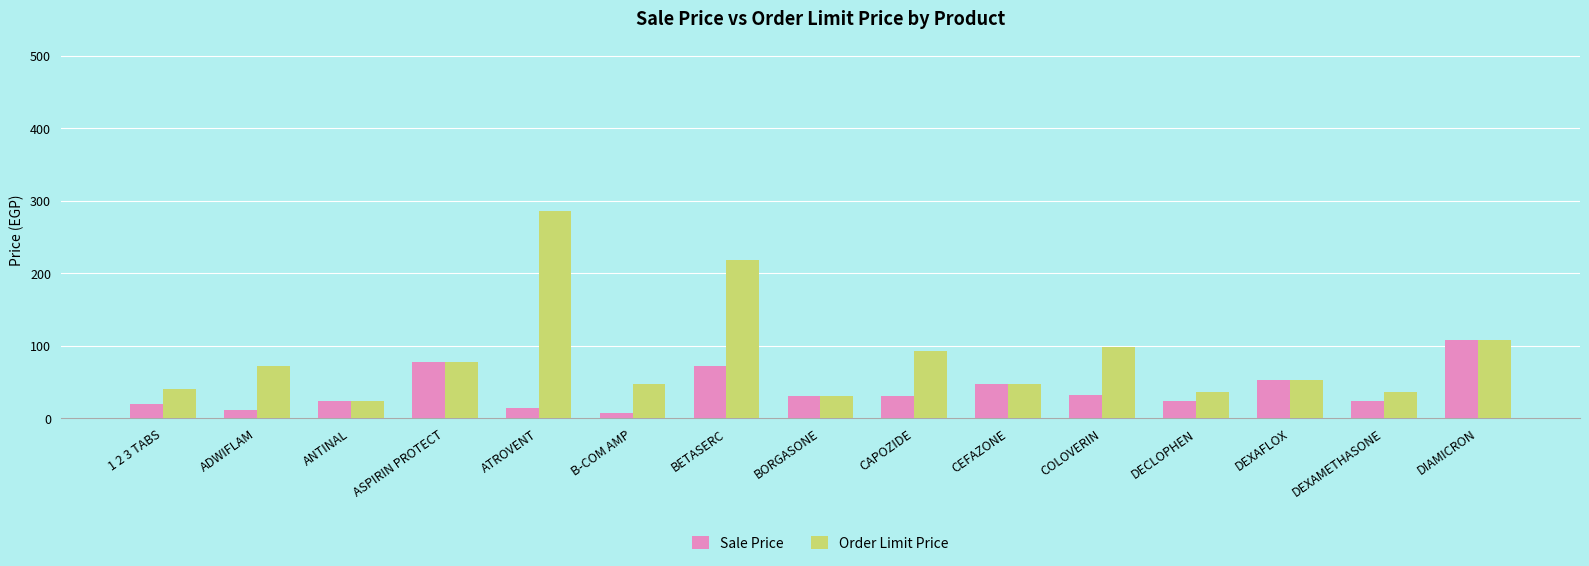

What is the lowest value of the Sale Price series?

7.7